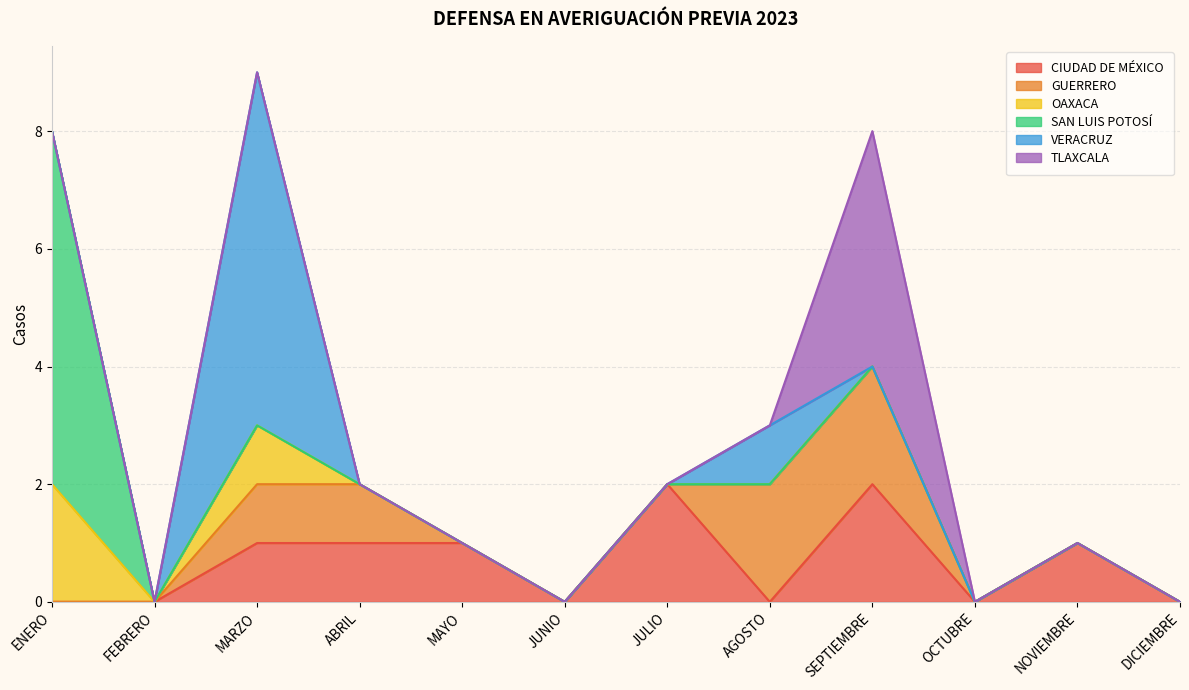

At which label does SAN LUIS POTOSÍ reach its minimum?

FEBRERO